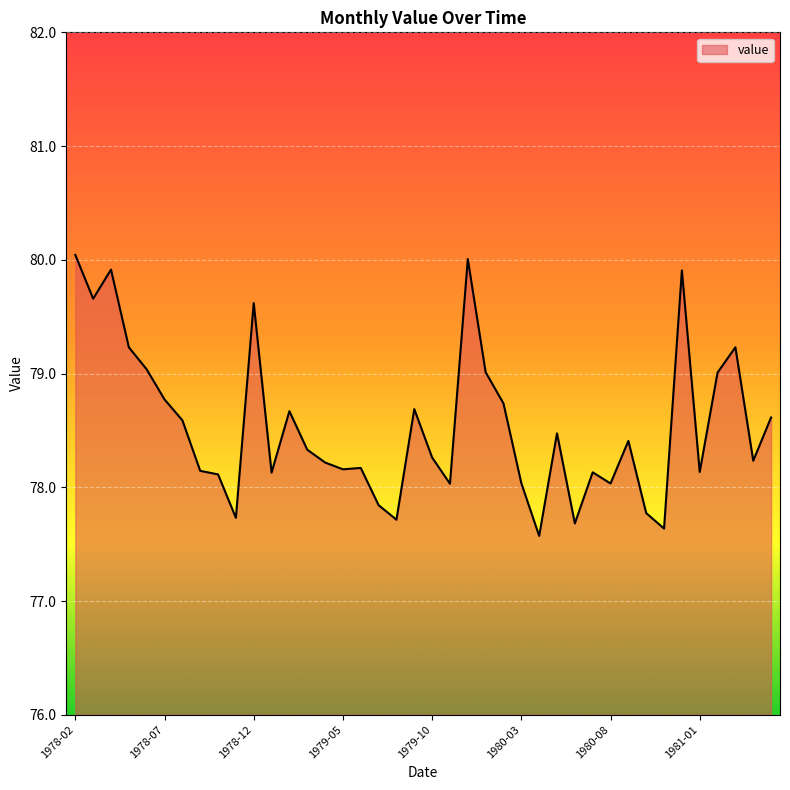

What is the difference between the maximum and minimum values?

2.5